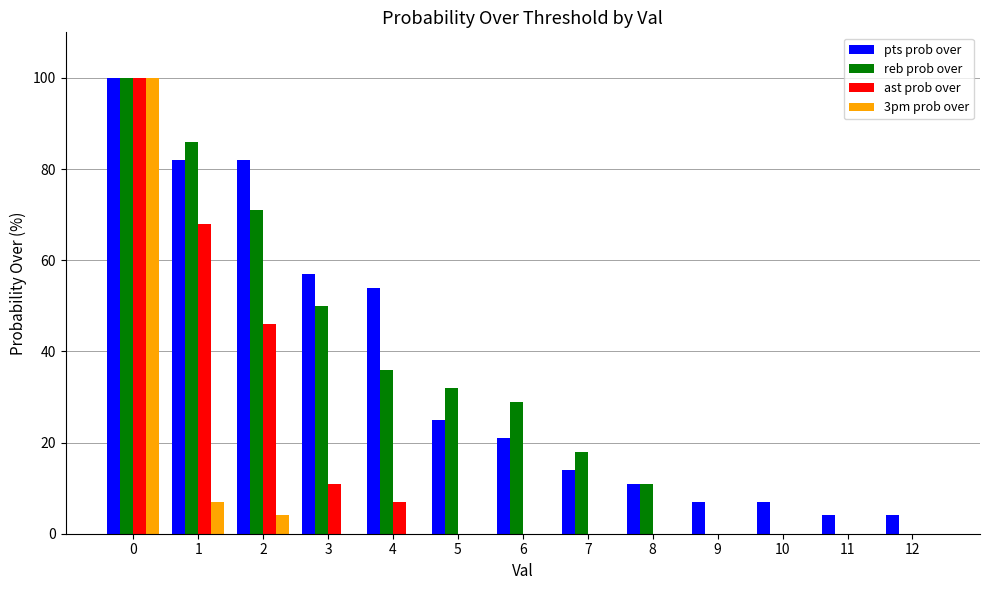

Which series changed the most between 1 and 8?

reb prob over